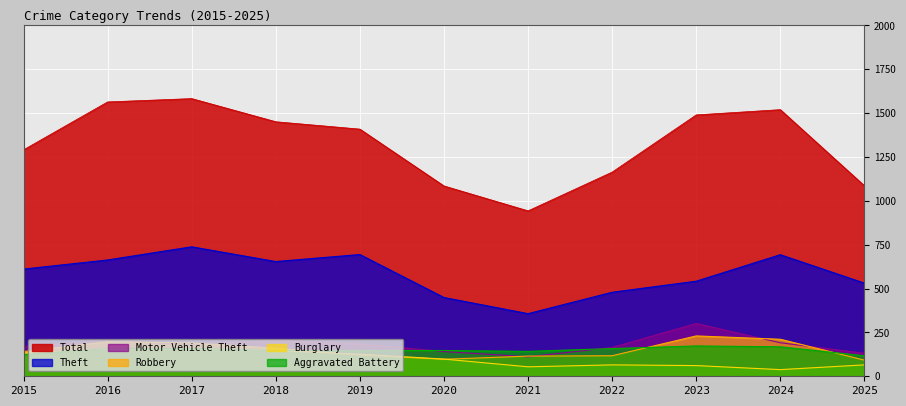

Where is the first local minimum for Motor Vehicle Theft?

2017